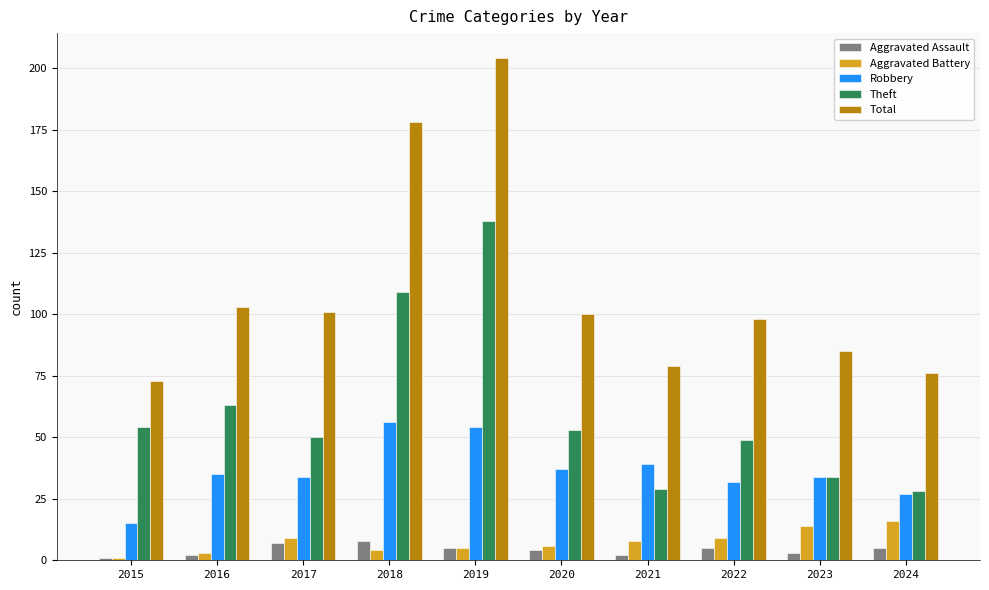

What is the difference between the highest and lowest values at 2016?

101